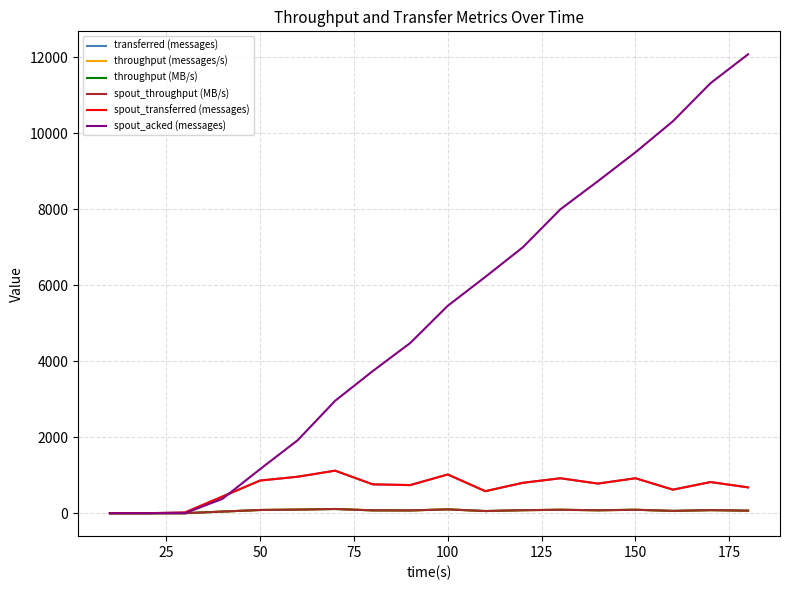

Does the chart have visible grid lines?

Yes